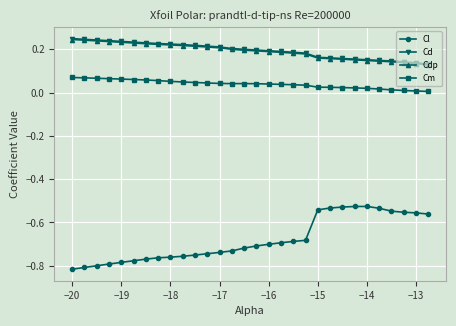

Which series has the widest spread of values?

Cl